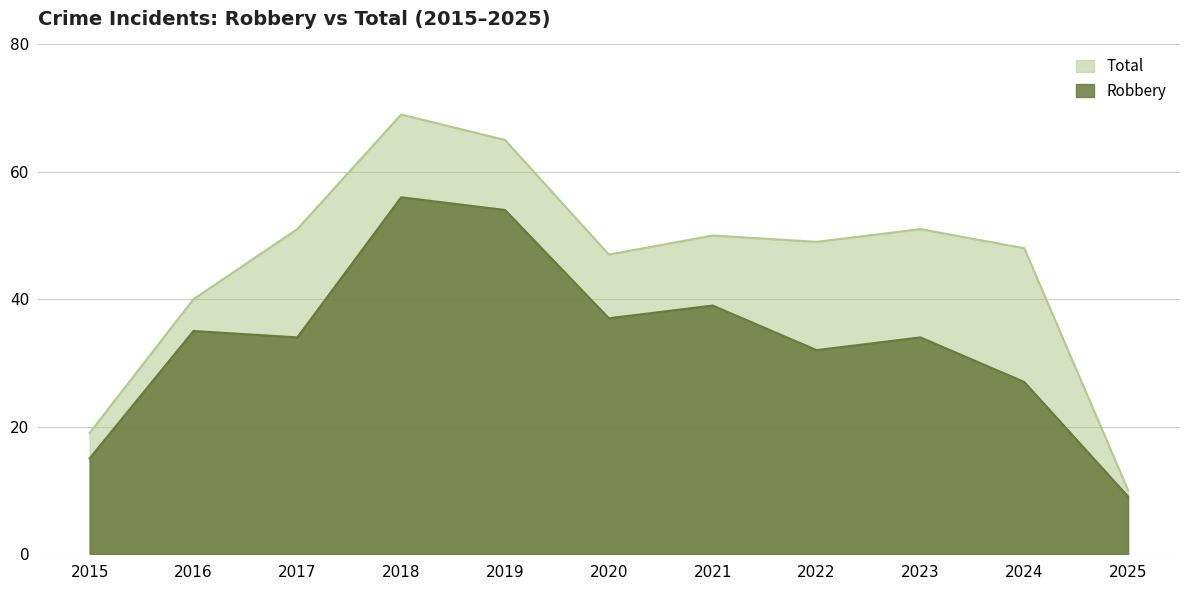

At which category is the sum across all series the highest?

2018